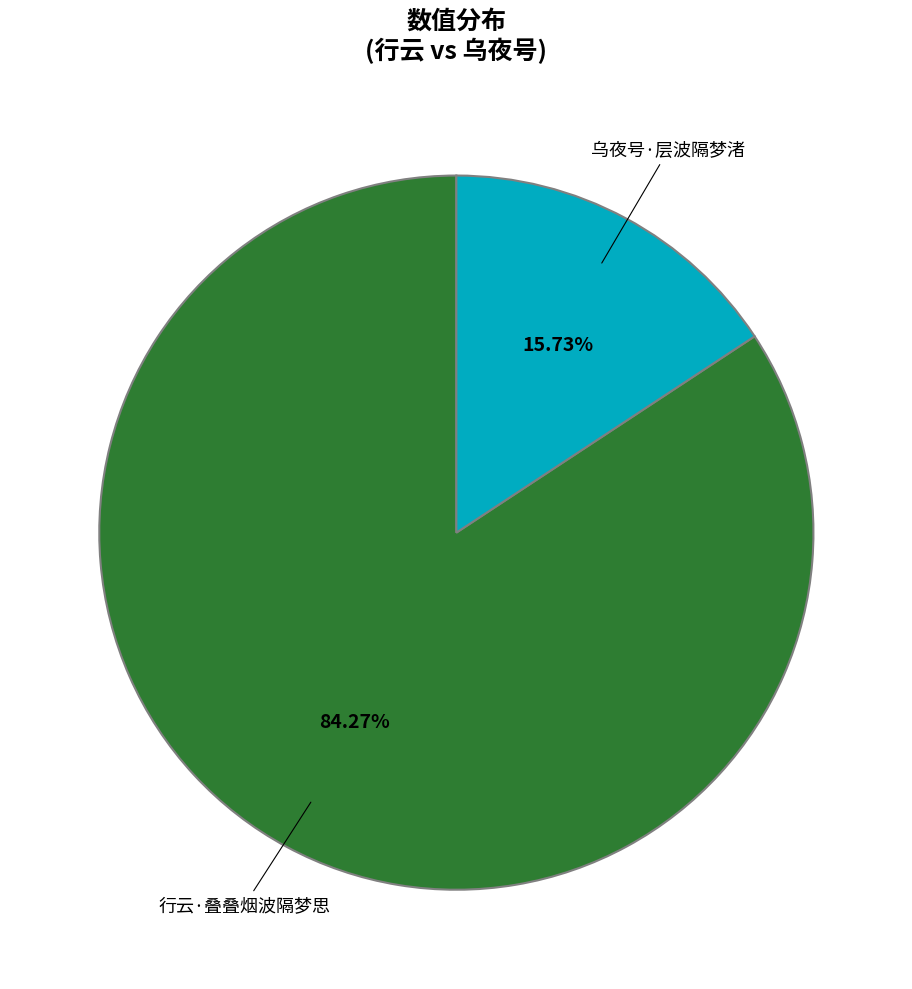

How many slices are in this pie chart?

2